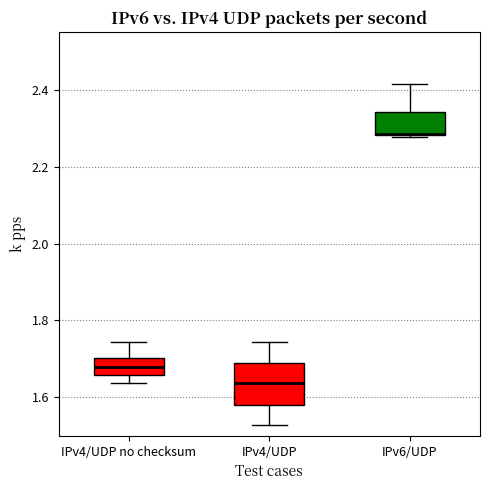

Where does the upper whisker of the box for IPv6/UDP end on the y-axis? The values are not printed on the chart, so give them approximately, as read against the axis.

2.42